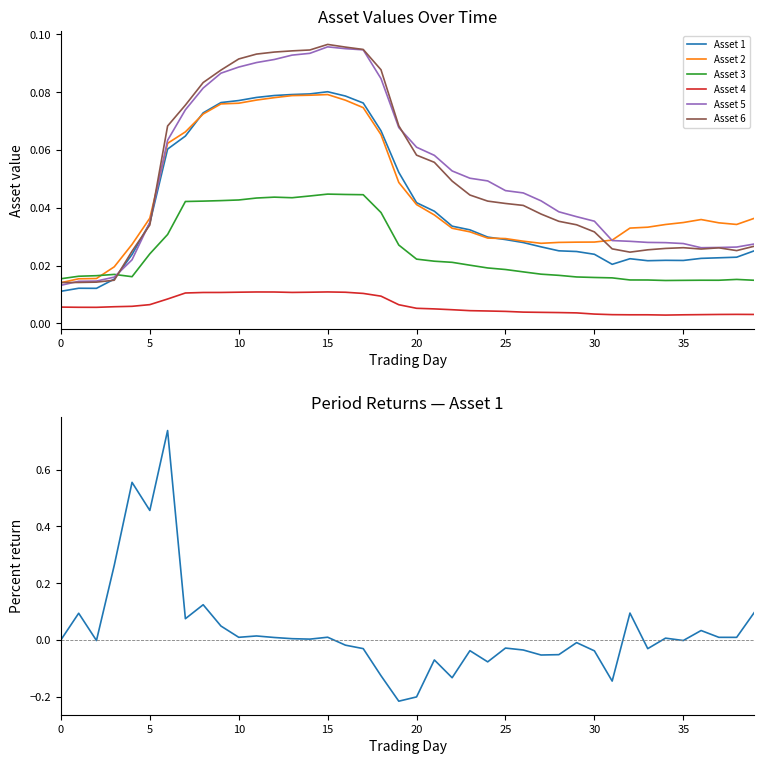

Is this an area chart (filled region under the line)?

No